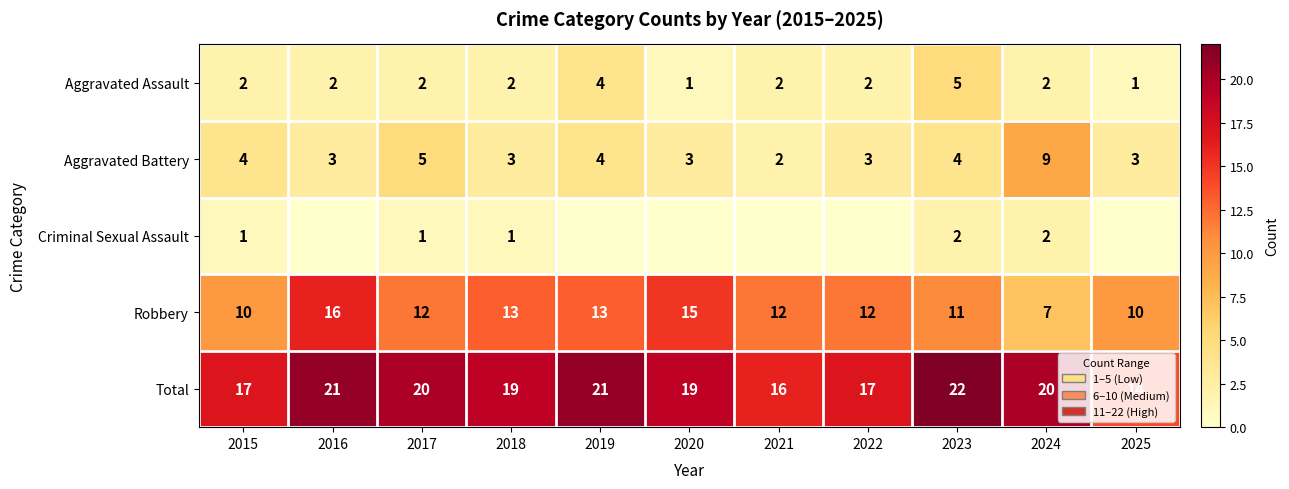

Which has a higher value, 2020 or 2023?

2023